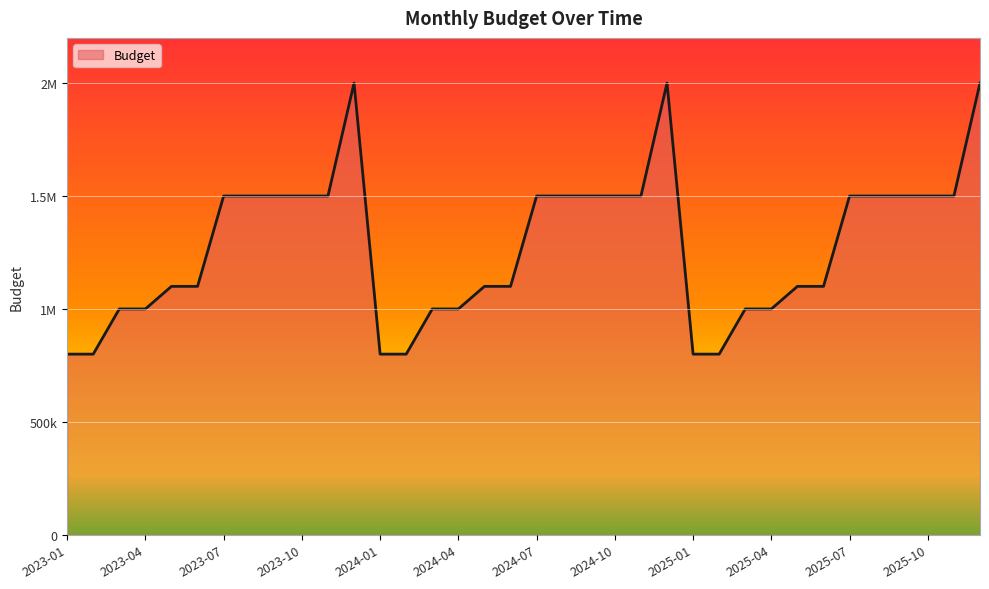

The value at 2023-11 is 933499. True or false?

False